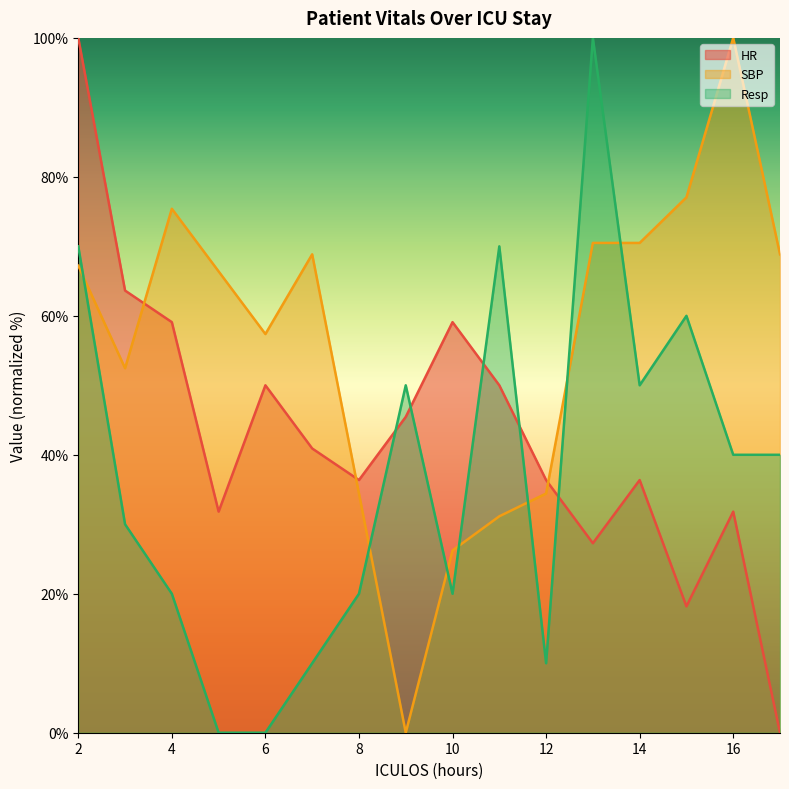

At how many categories does at least one series exceed 11?

16